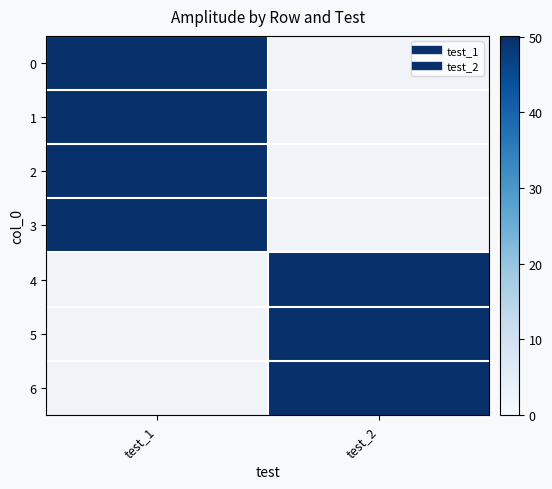

At how many categories does at least one series exceed 49?

2